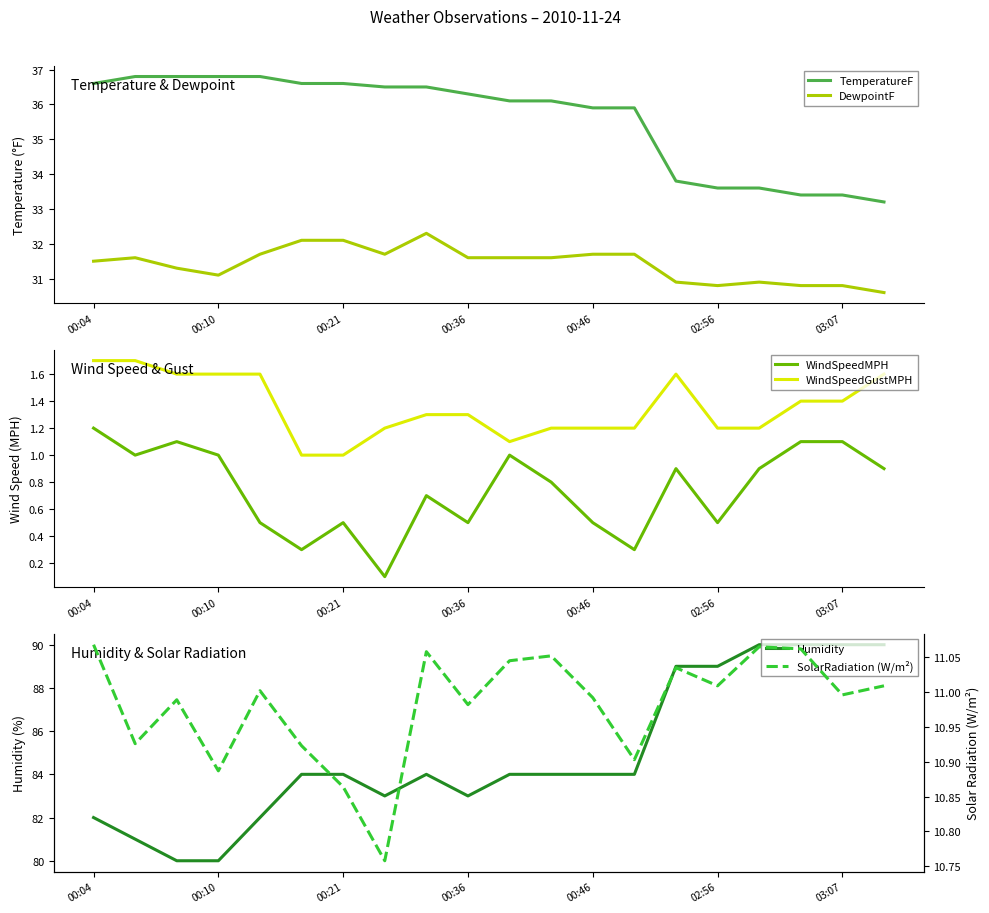

True or false: DewpointF has a value of 31.6 at 00:36.

True